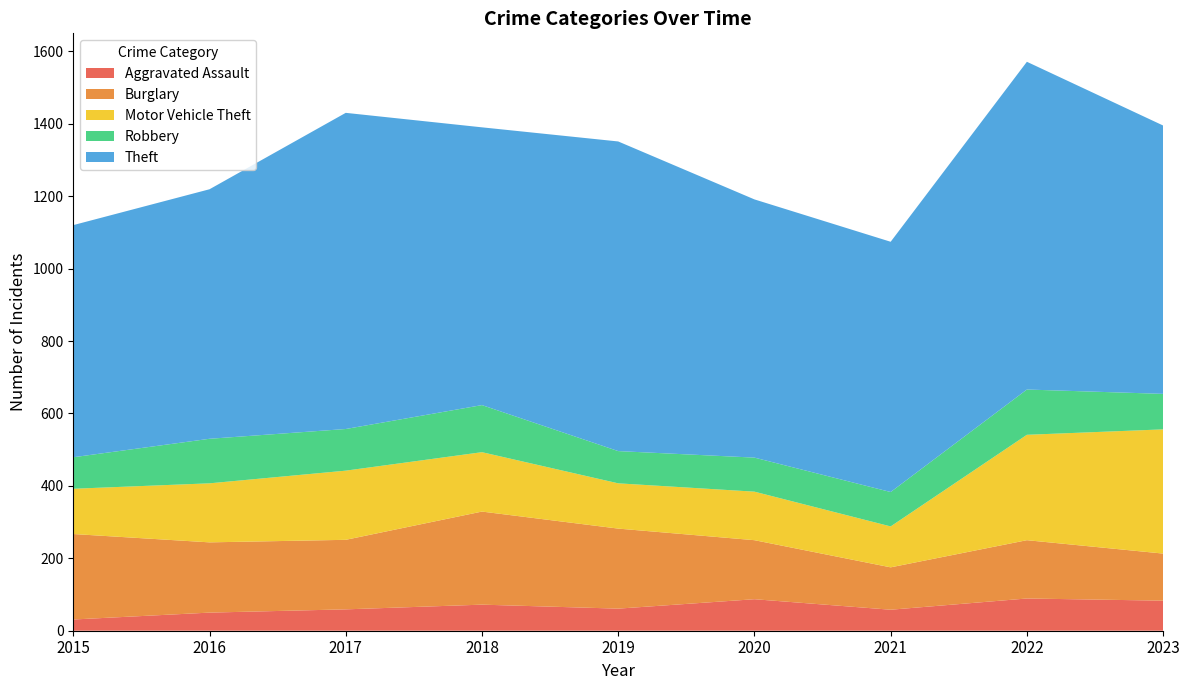

Reading right to left, extract all data points from this chart.

Aggravated Assault: 2023=83	2022=89	2021=58	2020=87	2019=61	2018=72	2017=59	2016=50	2015=31
Burglary: 2023=130	2022=161	2021=117	2020=163	2019=221	2018=257	2017=192	2016=194	2015=236
Motor Vehicle Theft: 2023=343	2022=291	2021=113	2020=134	2019=125	2018=164	2017=191	2016=163	2015=125
Robbery: 2023=98	2022=125	2021=95	2020=94	2019=89	2018=130	2017=115	2016=123	2015=87
Theft: 2023=741	2022=905	2021=691	2020=713	2019=855	2018=767	2017=873	2016=689	2015=641